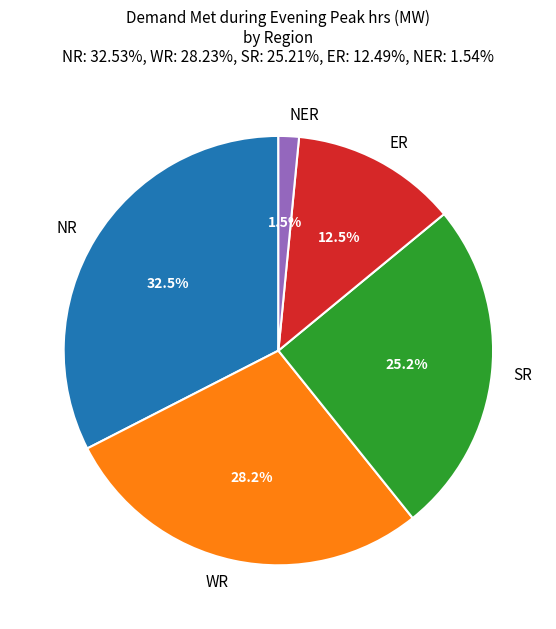

Is it true that WR is 28% of the pie?

True